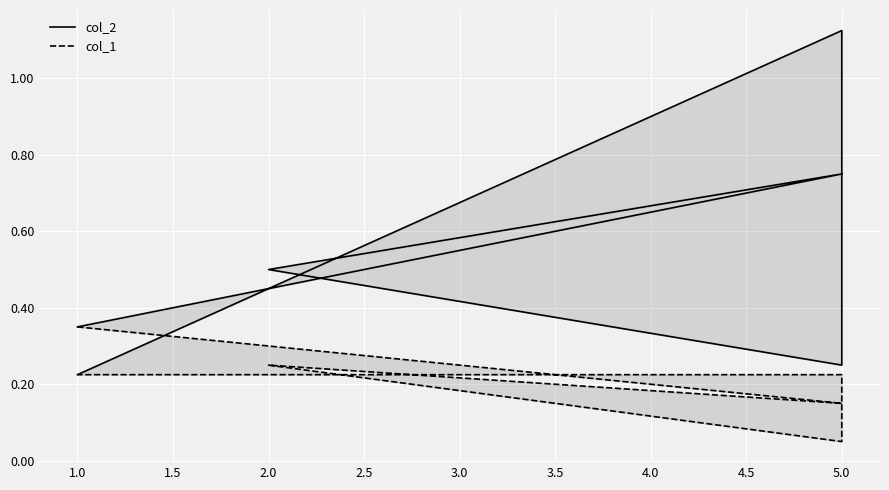

At which category does col_2 reach its first local valley?

5.0